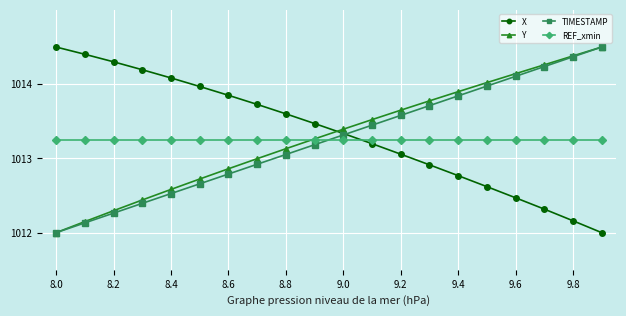

What are all the series names shown in the legend?

X, Y, TIMESTAMP, REF_xmin